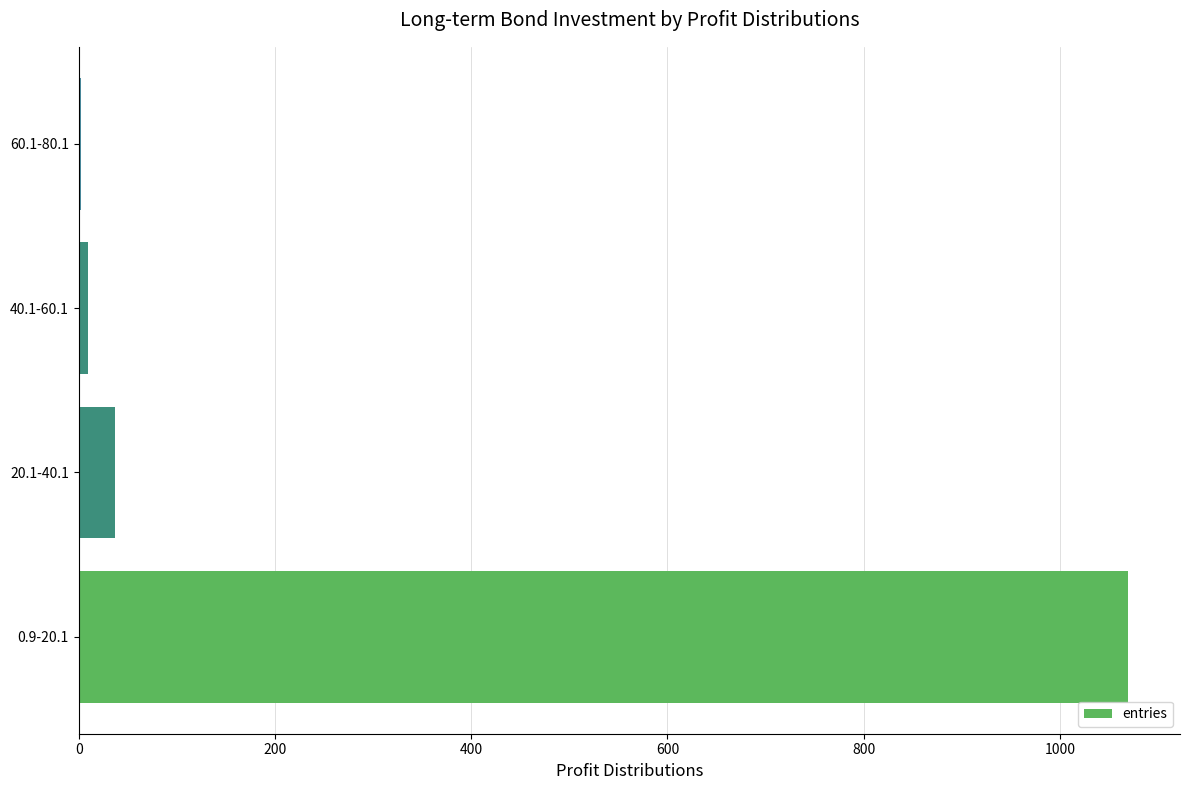

Is it true that the value at 0.9-20.1 is 1069?

True